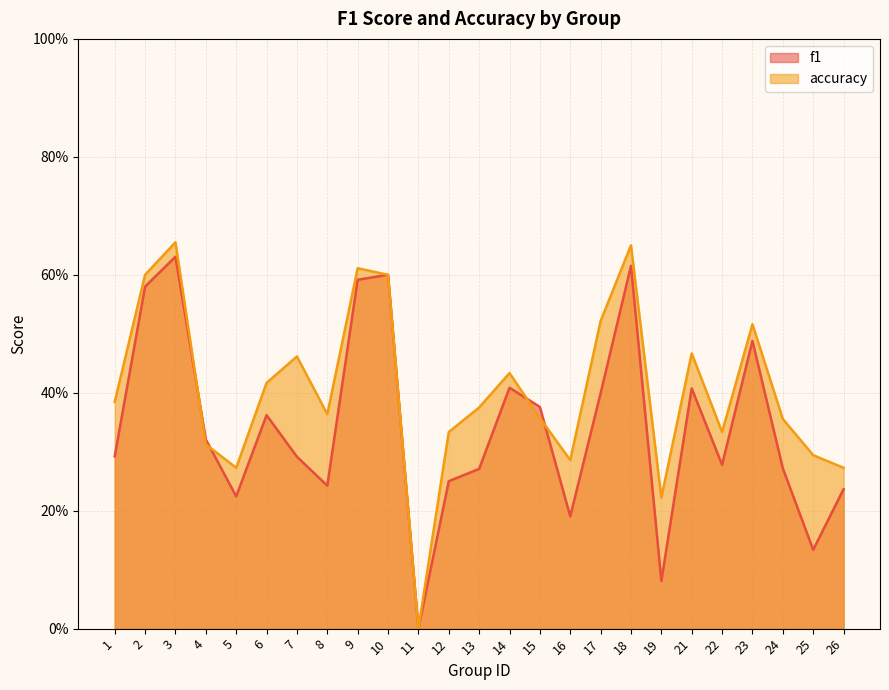

What is the difference between the maximum and minimum values in the f1 series?

0.6